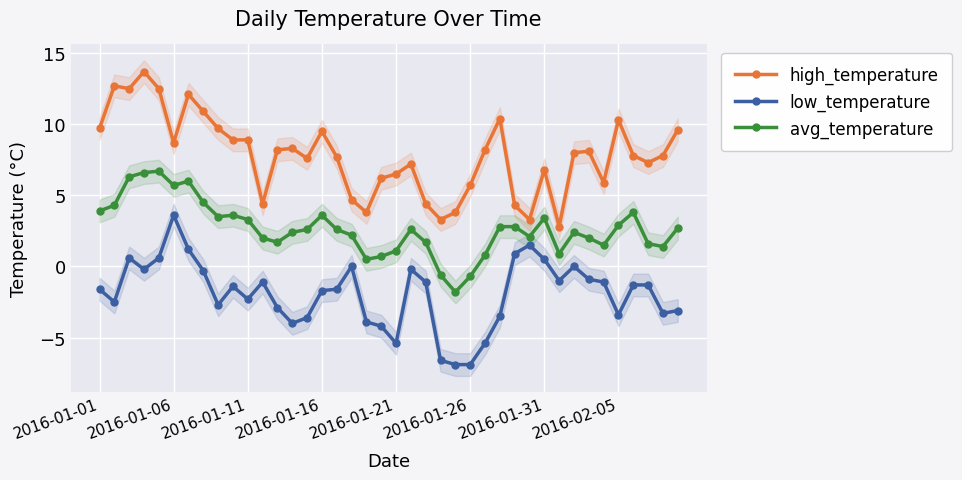

What is the highest value of the avg_temperature series?

6.7